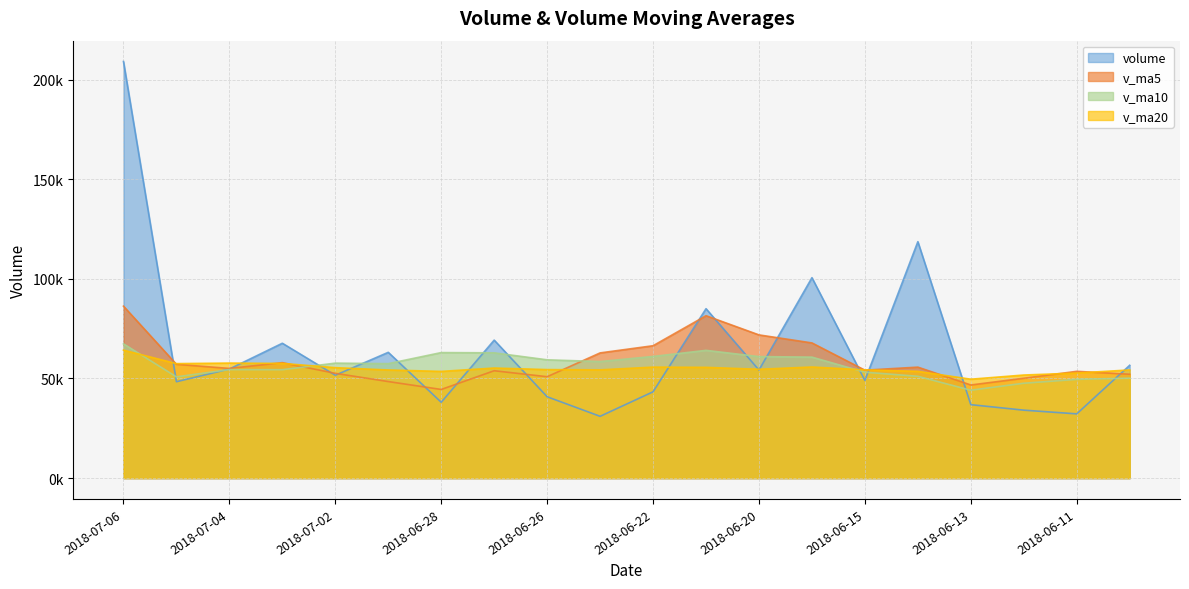

The value of v_ma10 at 2018-06-13 is 26734.3. True or false?

False